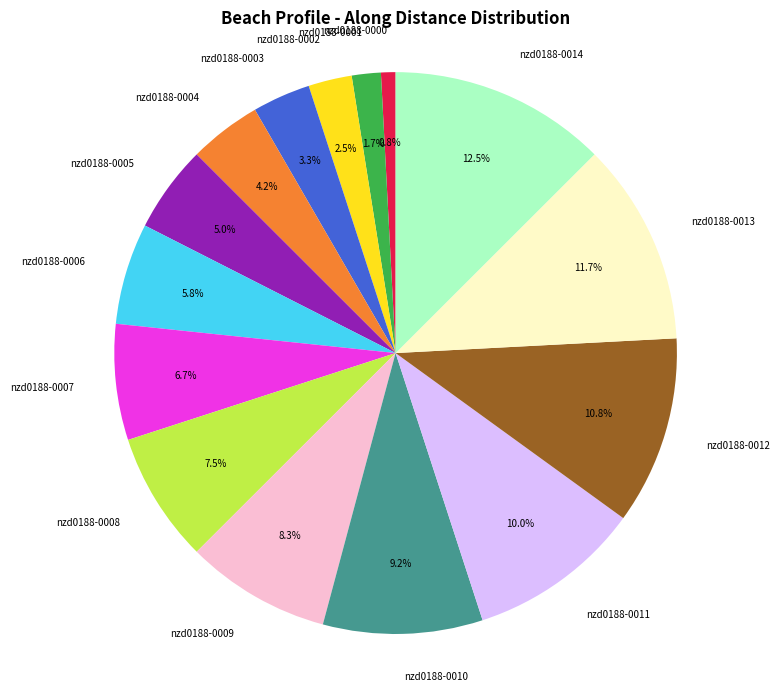

Count the number of slices in the pie.

15